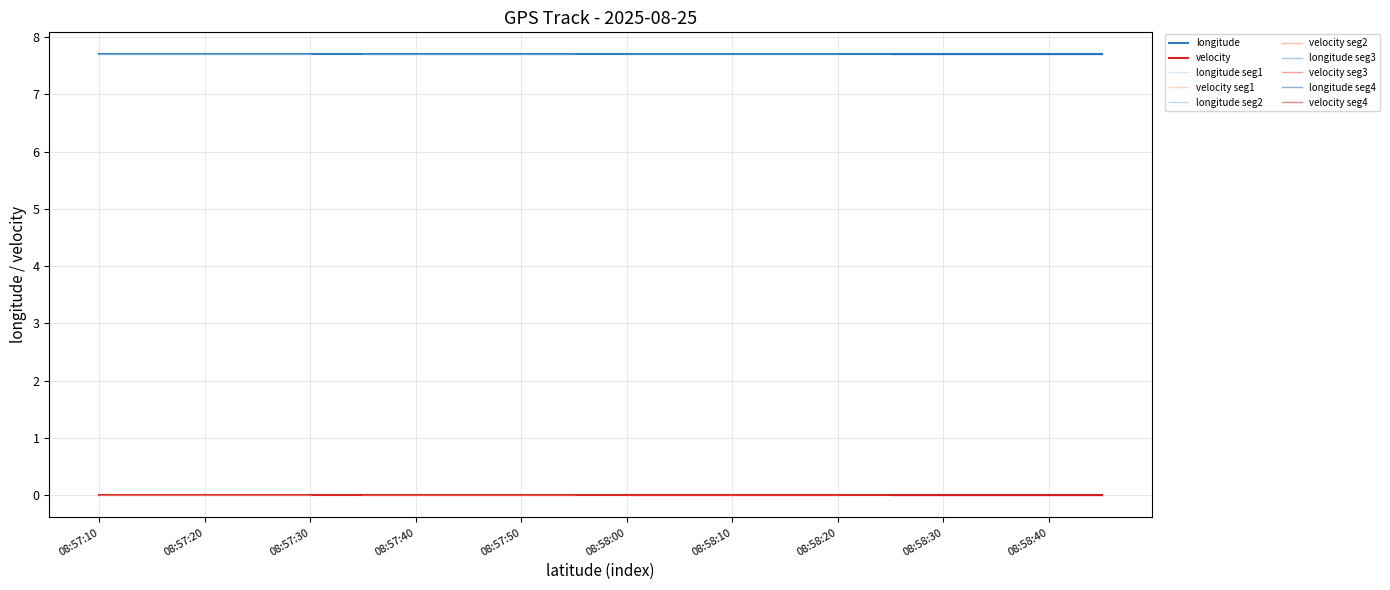

Reading left to right, transcribe all the data shown in this chart.

longitude: 7.7	7.7	7.7	7.7	7.7	7.7	7.7	7.7	7.7	7.7	7.7	7.7	7.7	7.7	7.7	7.7	7.7	7.7	7.7	7.7
velocity: 0.0	0.0	0.0	0.0	0.0	0.0	0.0	0.0	0.0	0.0	0.0	0.0	0.0	0.0	0.0	0.0	0.0	0.0	0.0	0.0